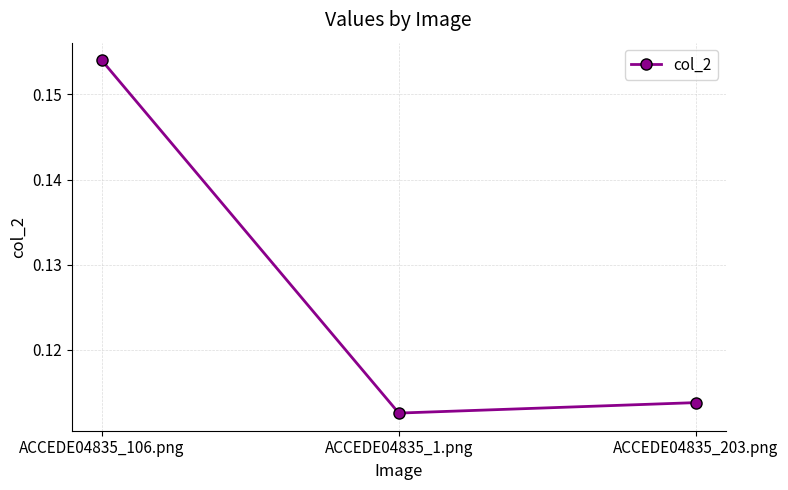

Between ACCEDE04835_1.png and ACCEDE04835_106.png, which is larger?

ACCEDE04835_106.png